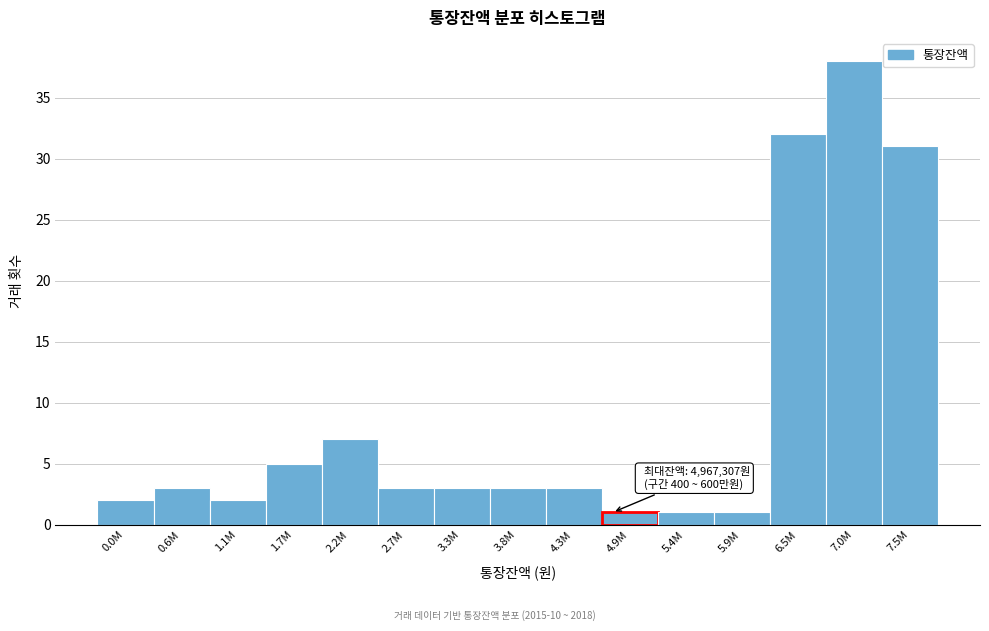

Reading left to right, what are all the values shown in this chart?

0.0M=2	0.6M=3	1.1M=2	1.7M=5	2.2M=7	2.7M=3	3.3M=3	3.8M=3	4.3M=3	4.9M=1	5.4M=1	5.9M=1	6.5M=32	7.0M=38	7.5M=31